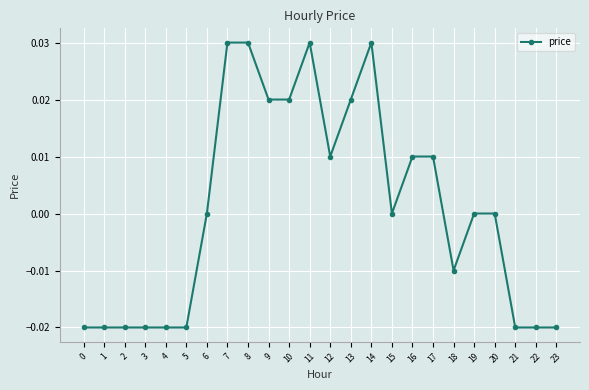

How many categories are shown in the chart?

24